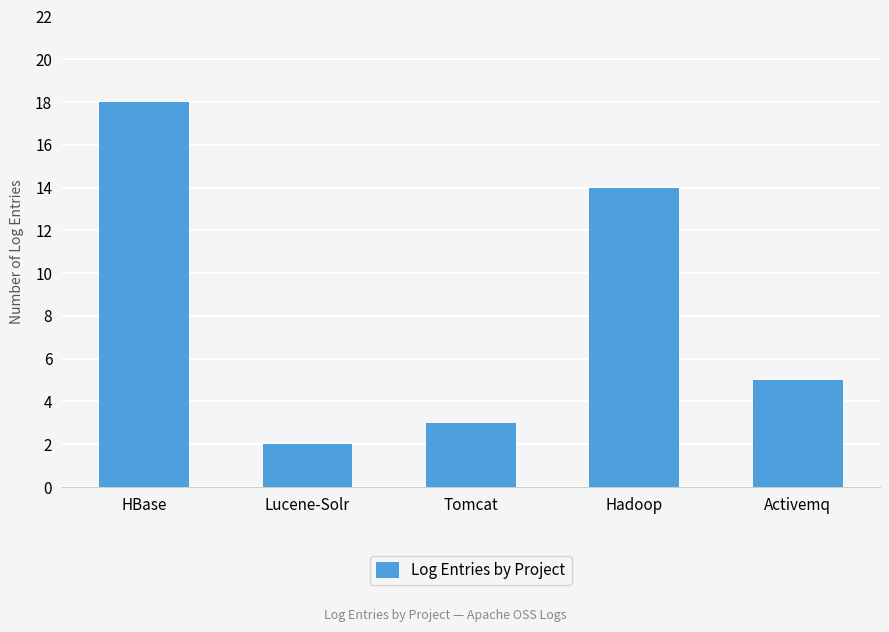

List the labels in order of value, largest first.

HBase, Hadoop, Activemq, Tomcat, Lucene-Solr